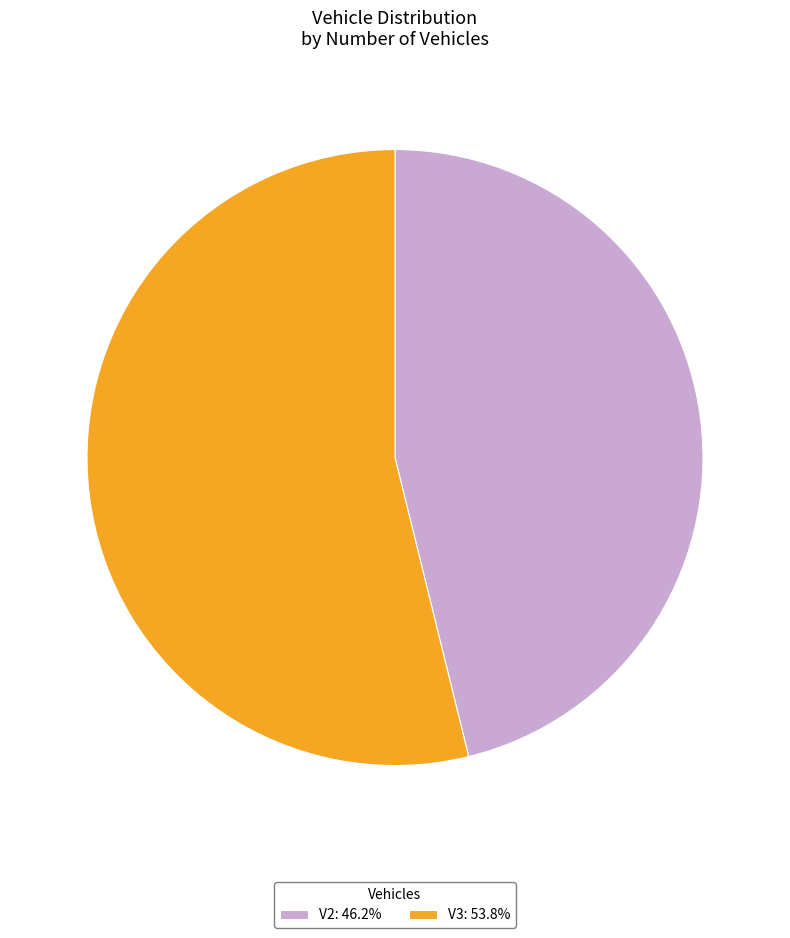

Is there any slice that represents more than half of the pie?

Yes